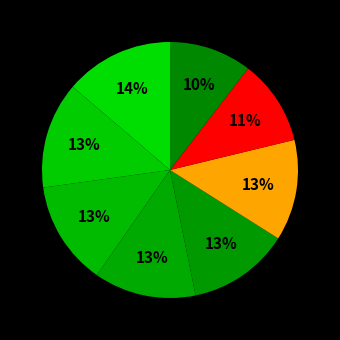

Count the number of slices in the pie.

8